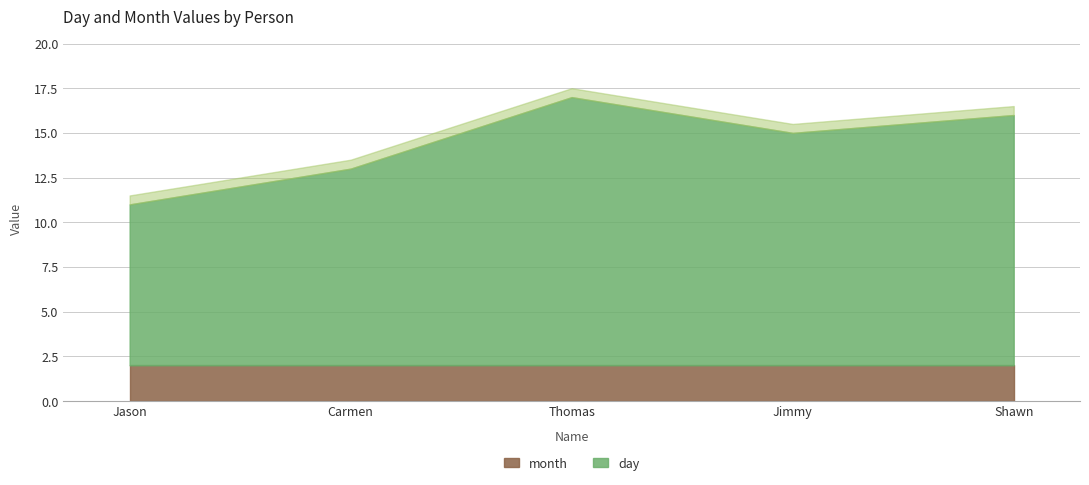

Is it true that month equals 2 at Carmen?

True